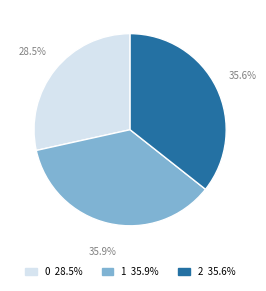

To the nearest percent, what is the difference between the largest and smallest slice percentages?

7%